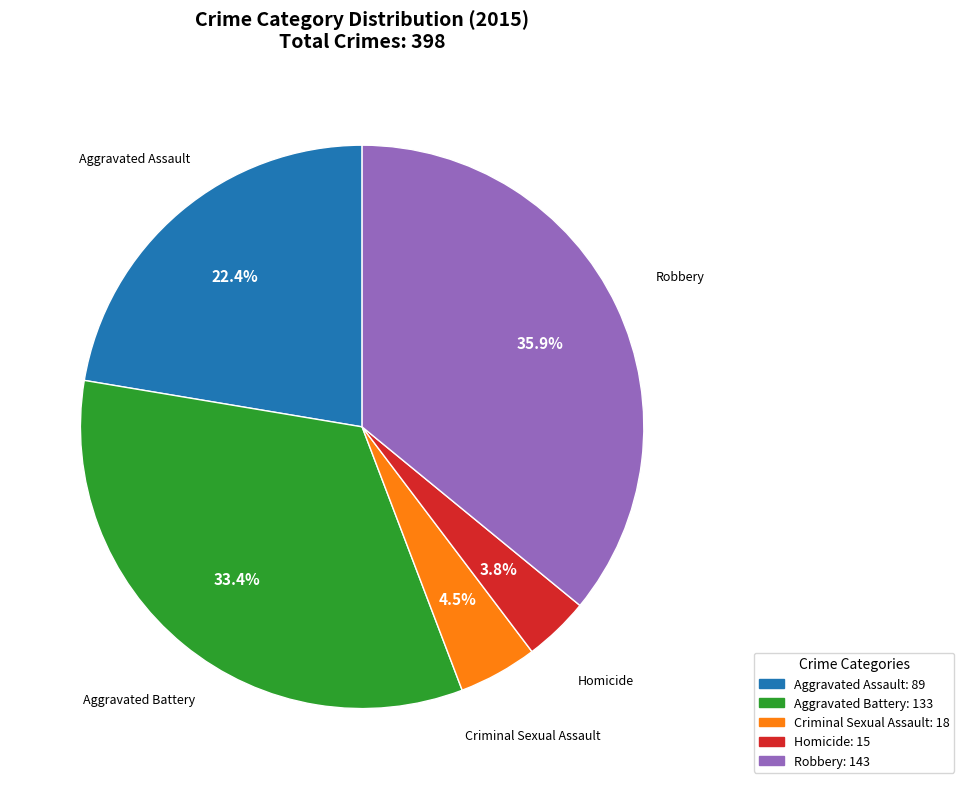

To the nearest percent, what is the combined percentage of Aggravated Battery and Robbery?

69%